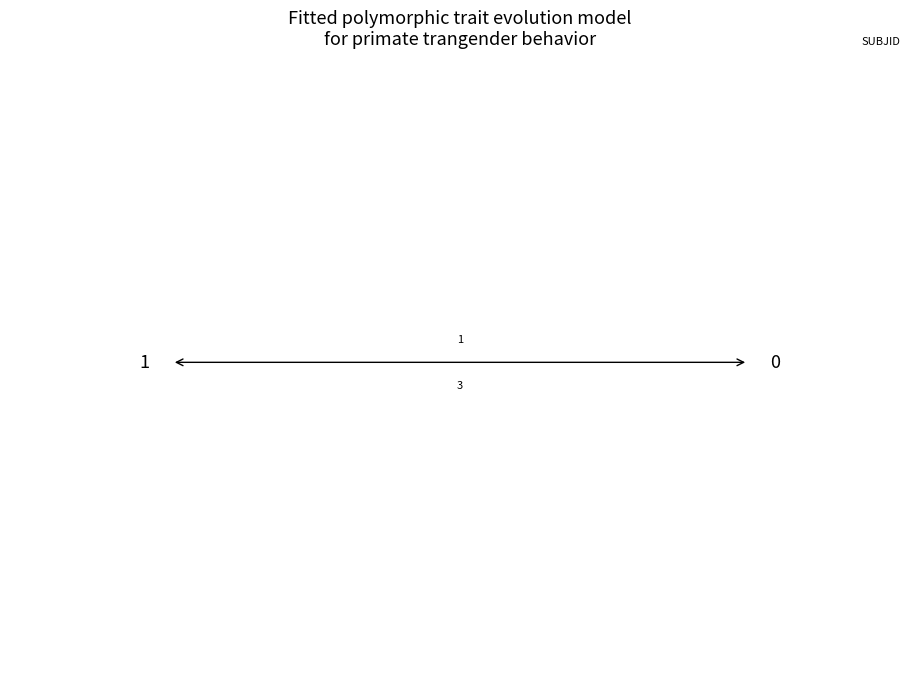

The chart shows a value of 1 at 2. True or false?

False